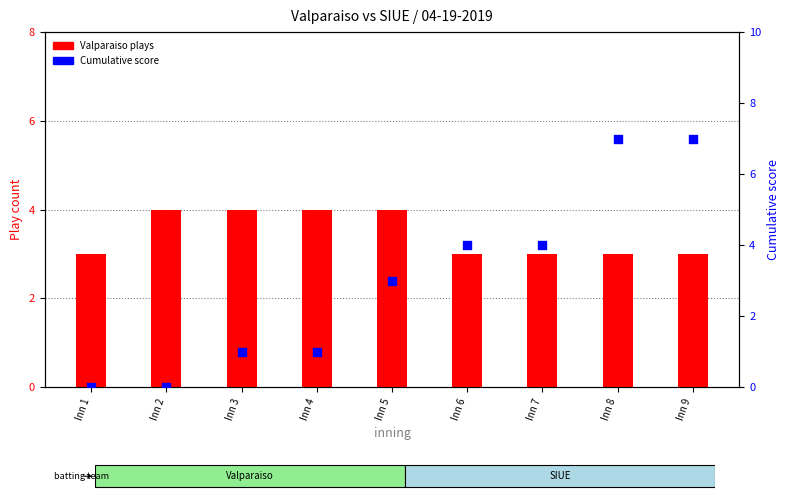

At which category is the sum across all series the highest?

Inn 8